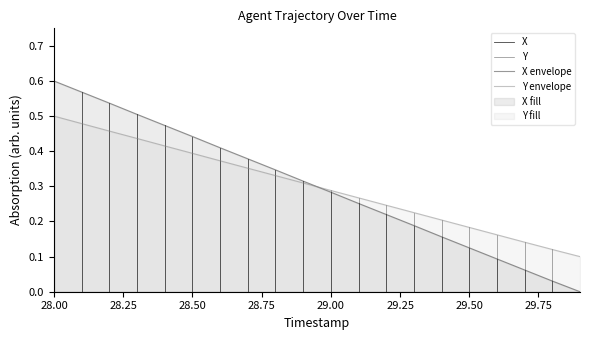

How many lines are shown in the chart?

2